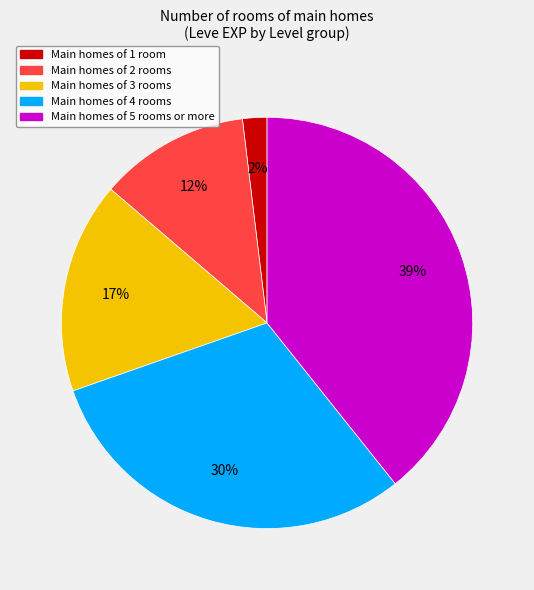

Is there a majority slice in this chart?

No